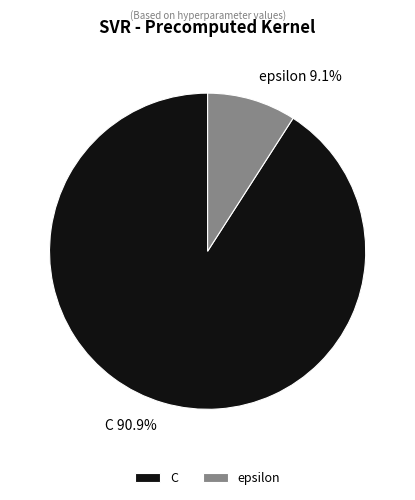

What is the total percentage of C and epsilon?

100.0%